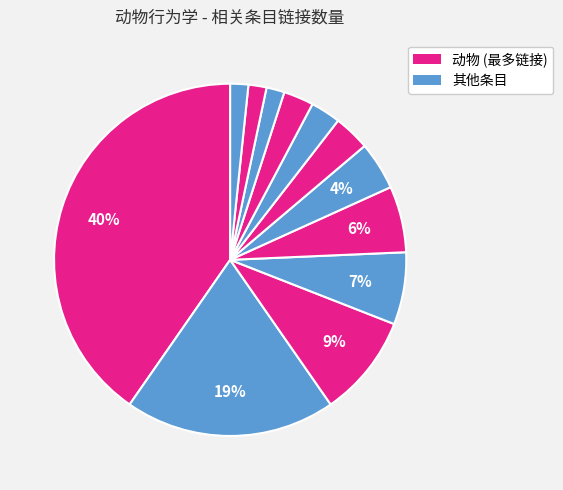

Count the number of slices in the pie.

12